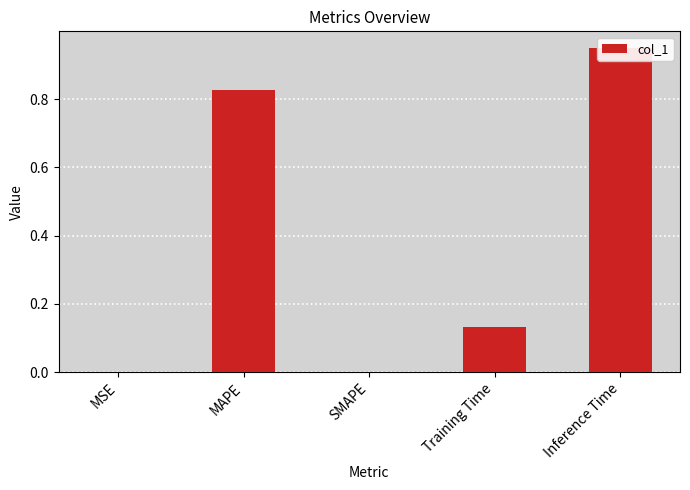

Reading left to right, what are all the values shown in this chart?

MSE=0.0	MAPE=0.8	SMAPE=0.0	Training Time=0.1	Inference Time=1.0